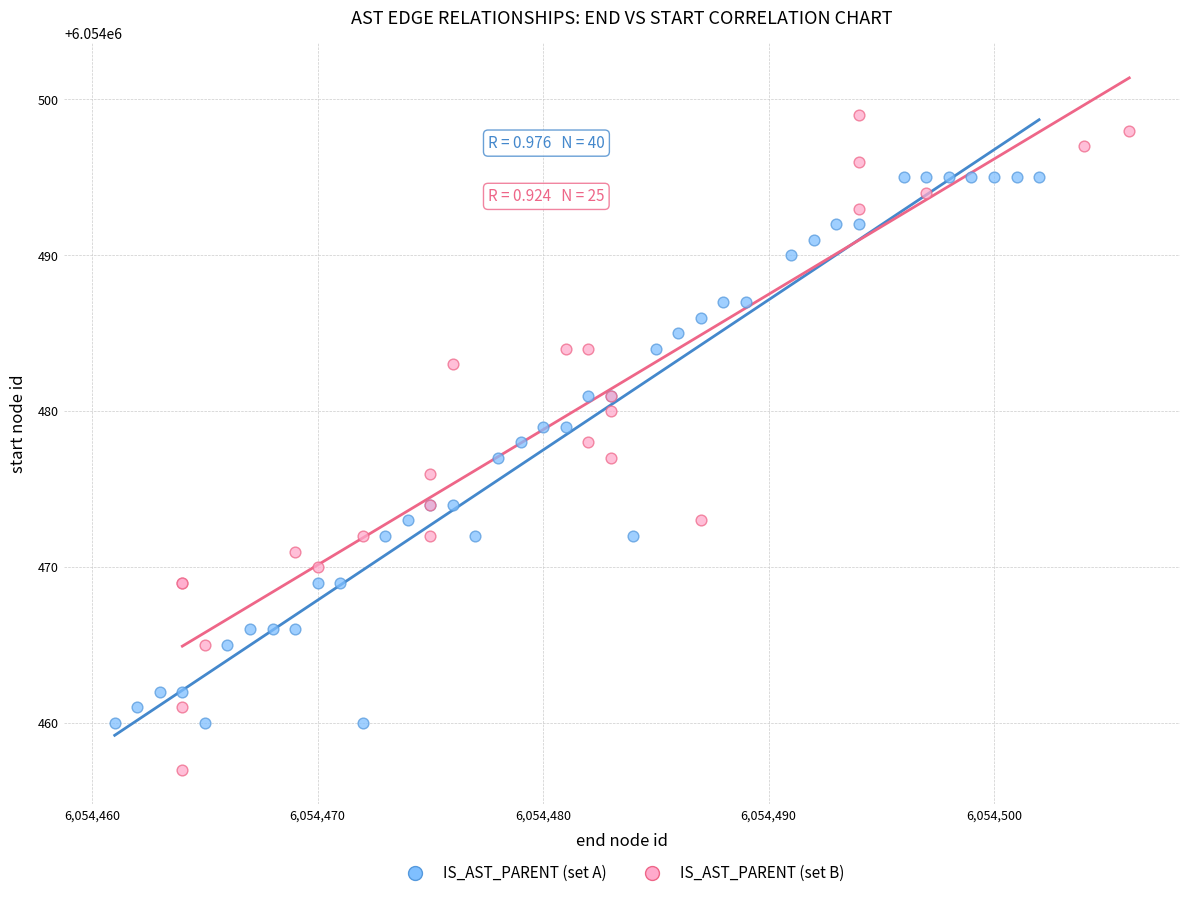

Which series reaches the maximum Y coordinate?

IS_AST_PARENT (set B)